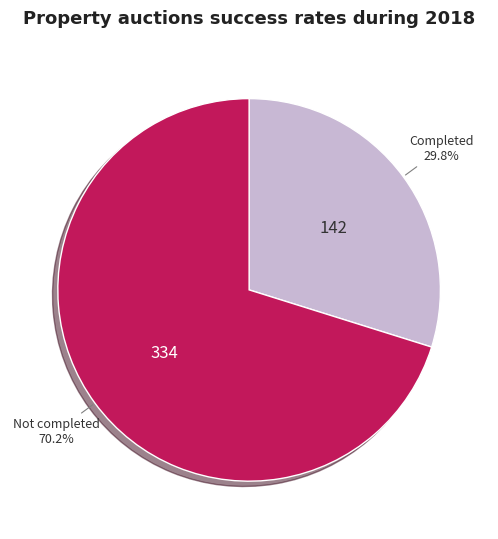

Is there a majority slice in this chart?

Yes